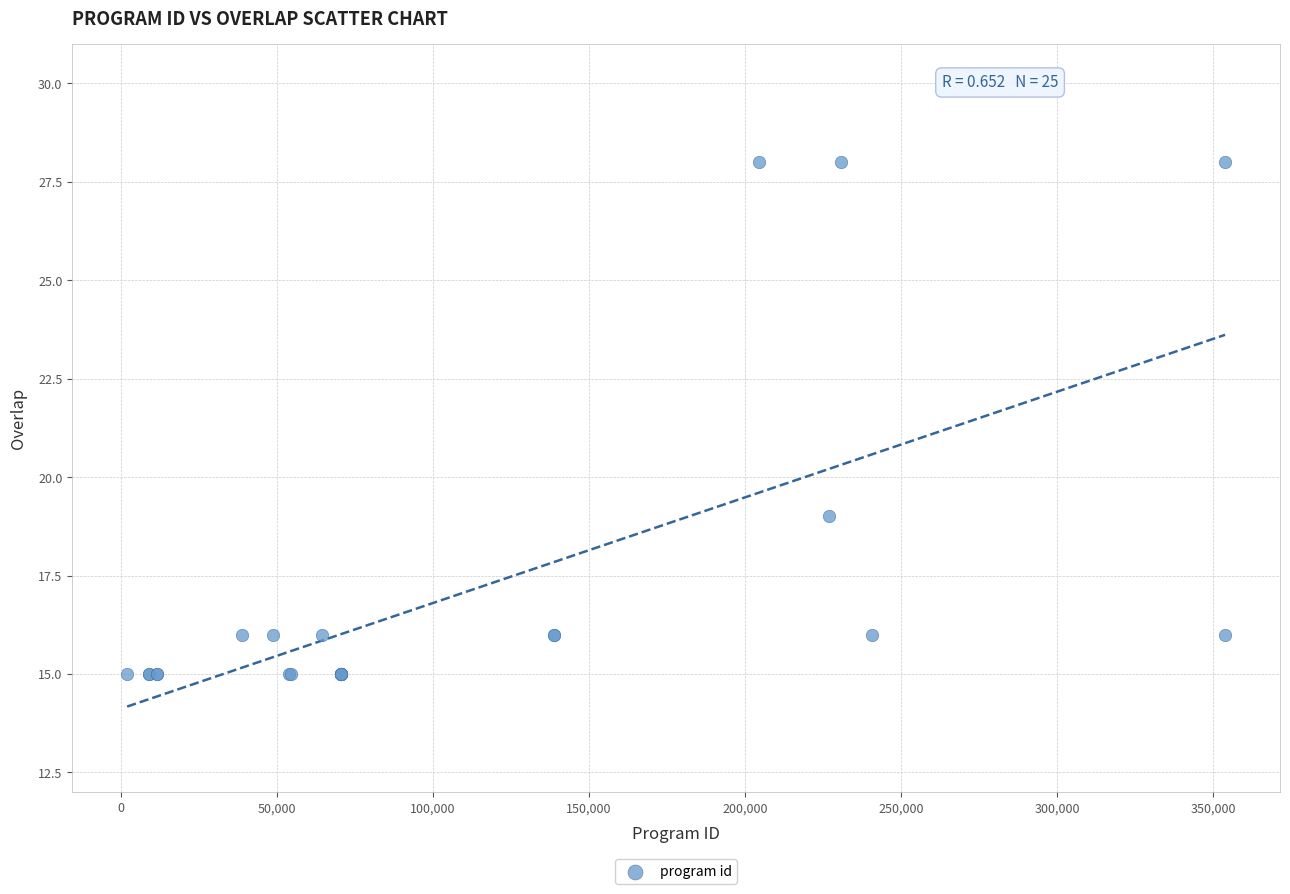

What Y value in the scatter plot is closest to 21?

19